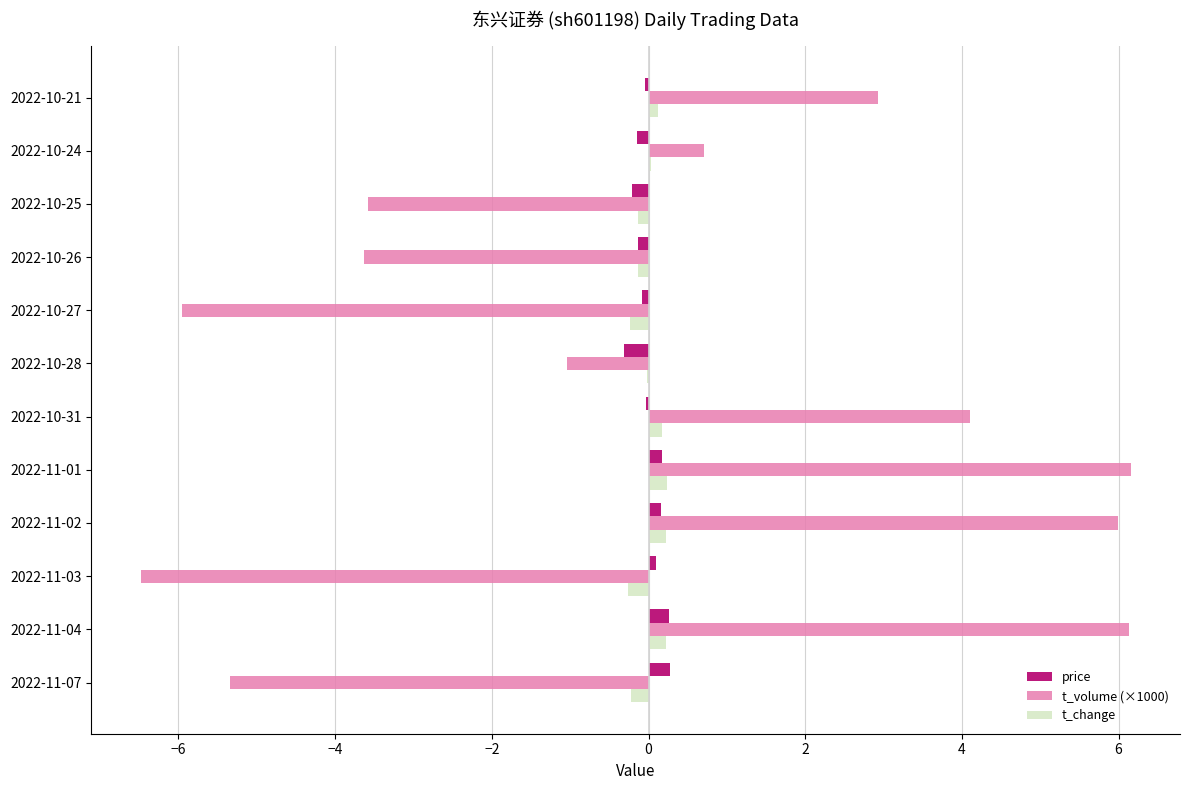

True or false: price has a value of -0.0 at 2022-10-21.

True